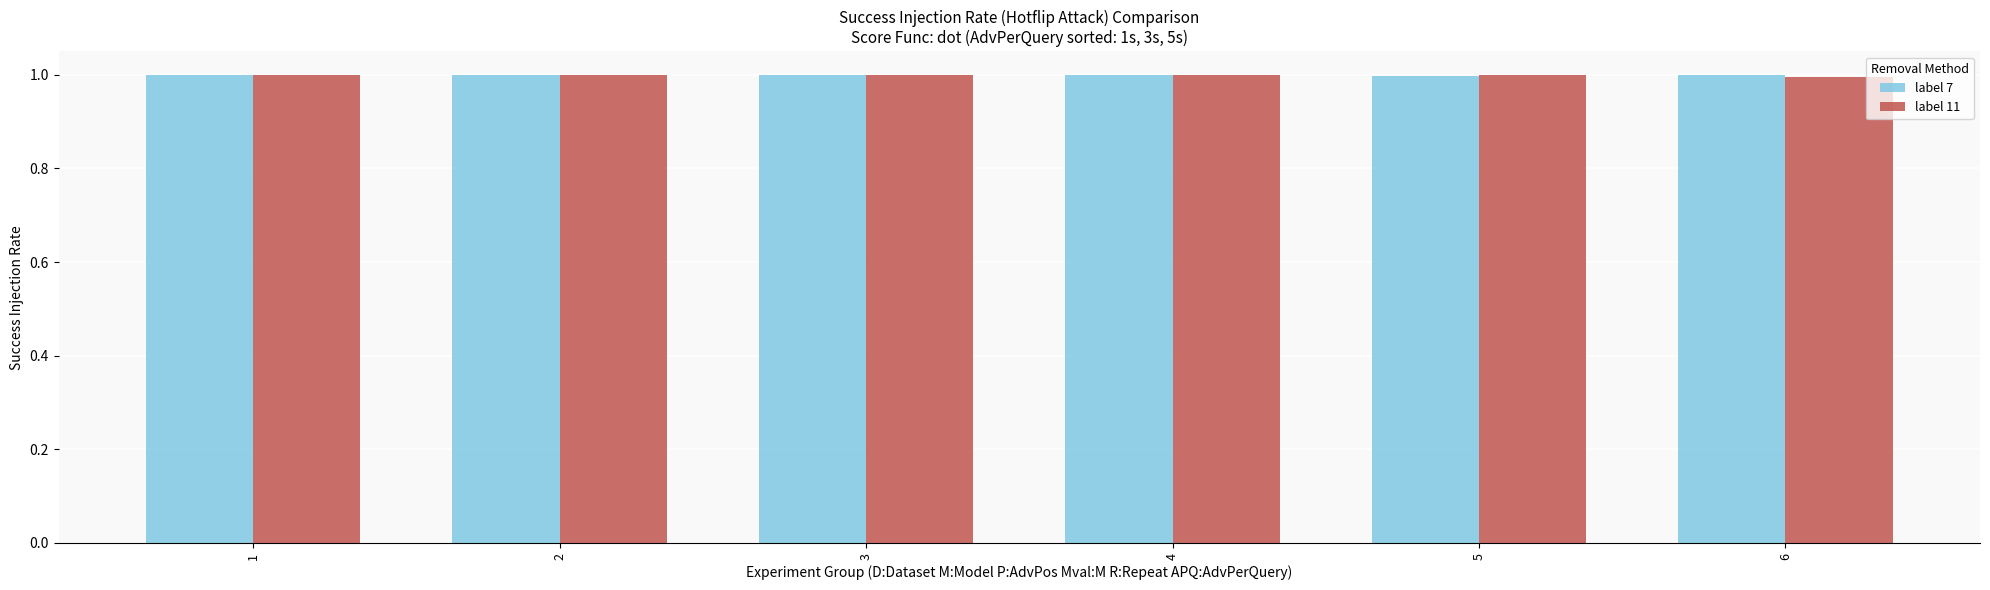

Reading right to left, what are all the values shown in this chart?

label 7: 1.0	1.0	1.0	1.0	1.0	1.0
label 11: 1.0	1.0	1.0	1.0	1.0	1.0